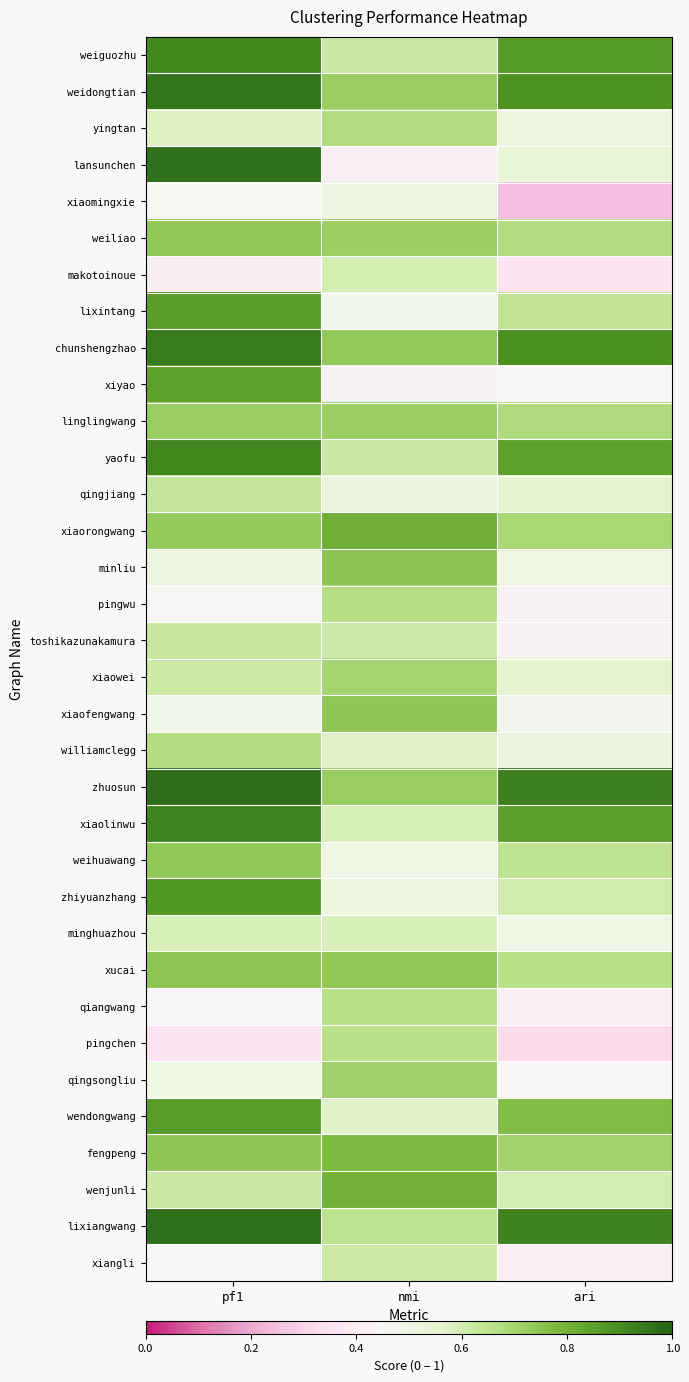

At which category is the sum across all series the highest?

pf1